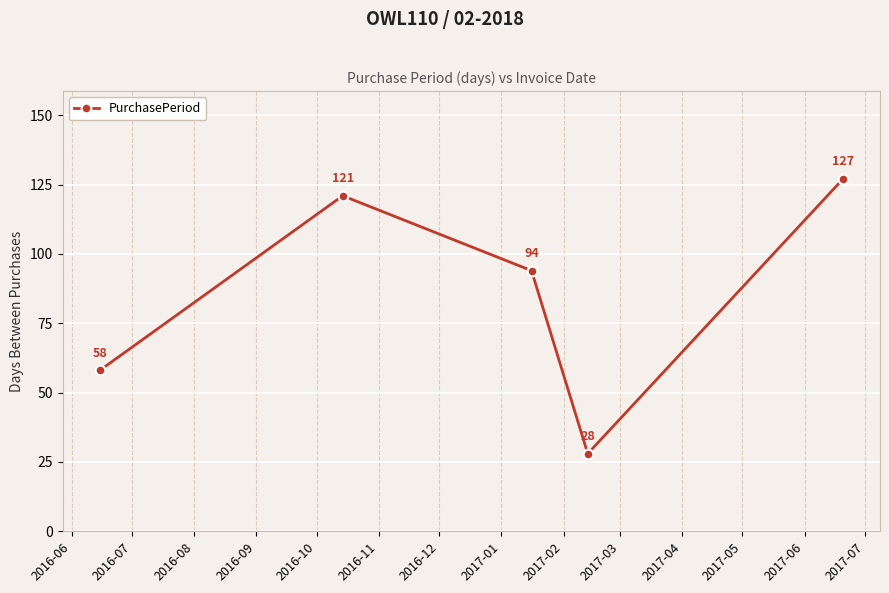

What is the maximum value shown in the chart?

127